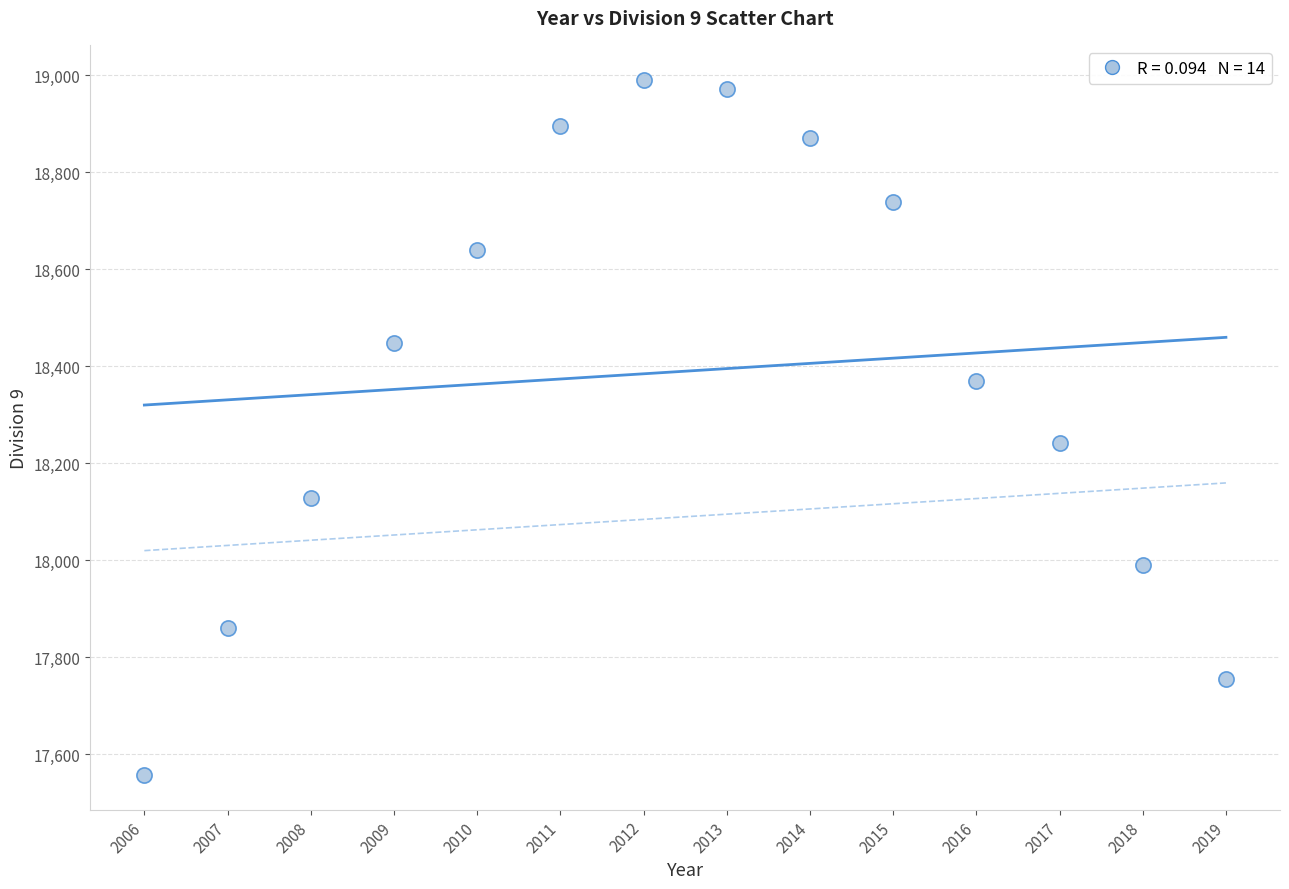

What Y value in the scatter plot is closest to 18274?

18241.8